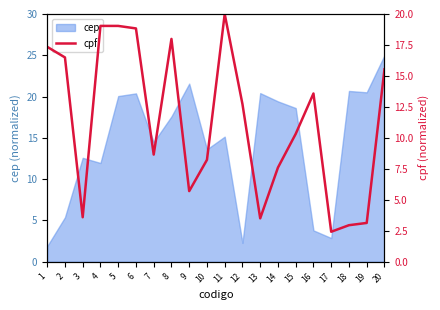

Count the number of categories in the chart.

20